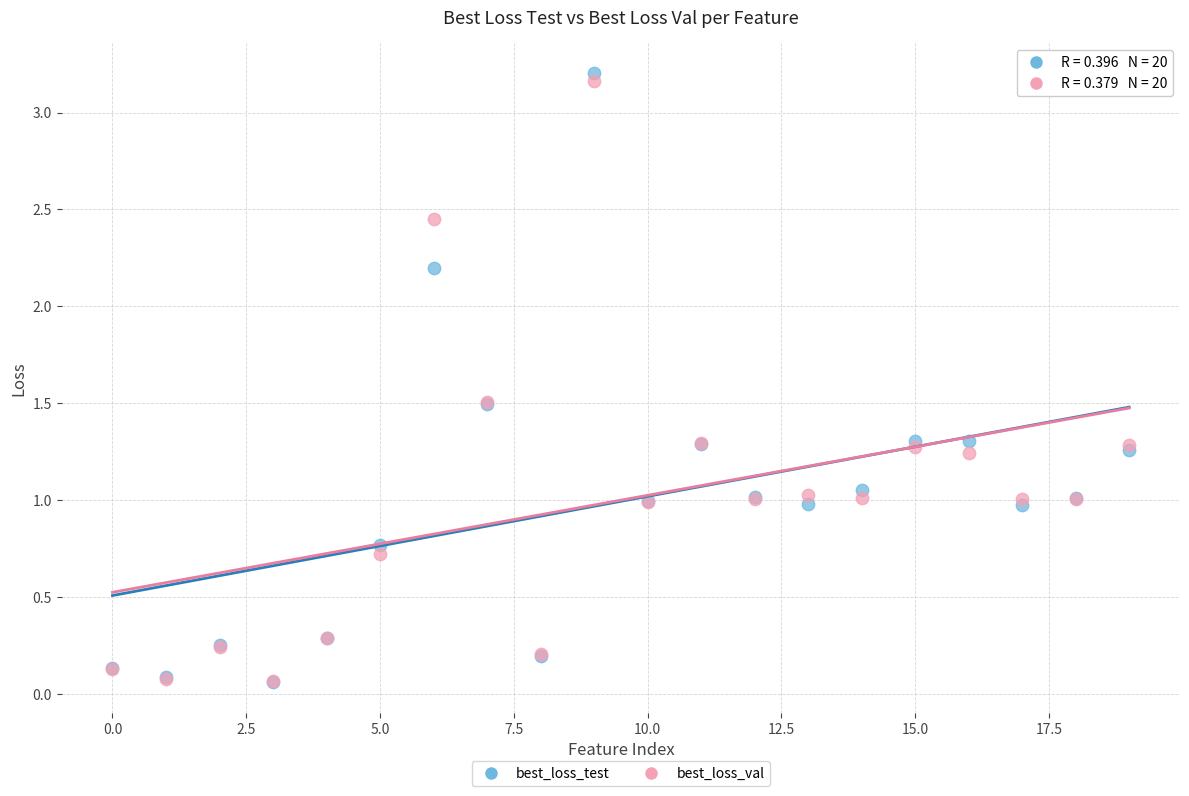

What are all the series names shown in the legend?

best_loss_test, best_loss_val